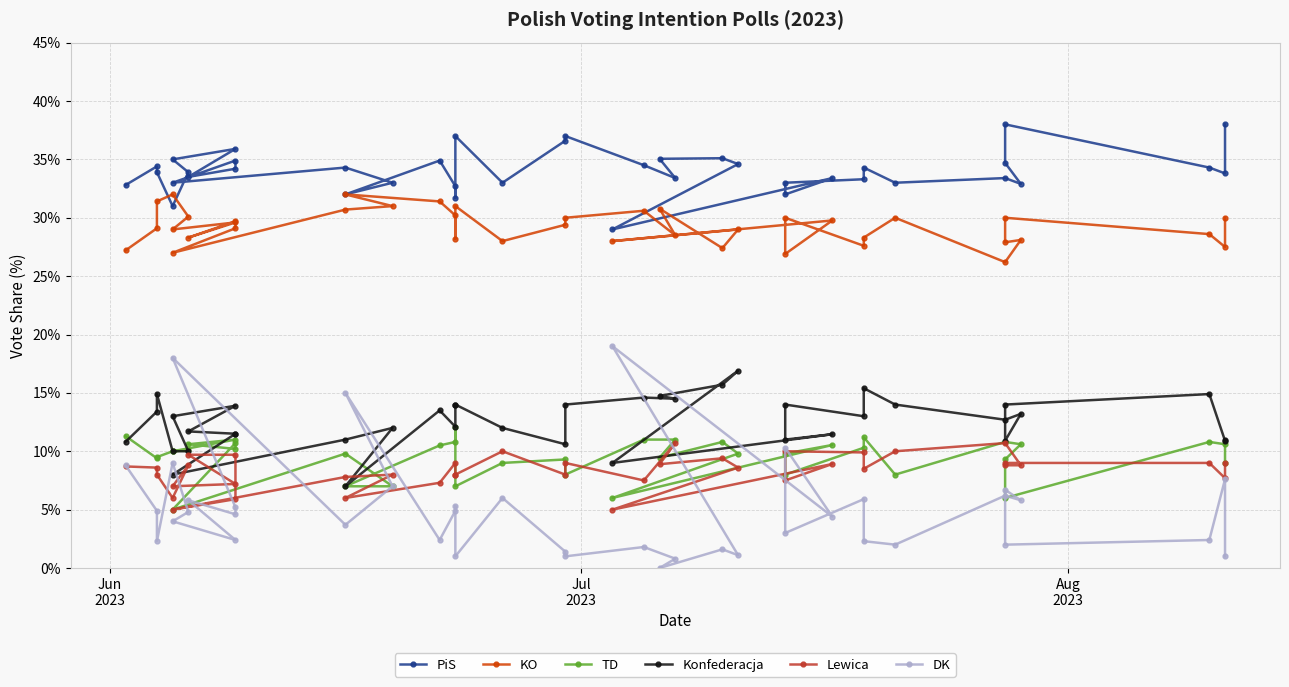

In KO, how many points are higher than both neighbors (excluding endpoints)?

13